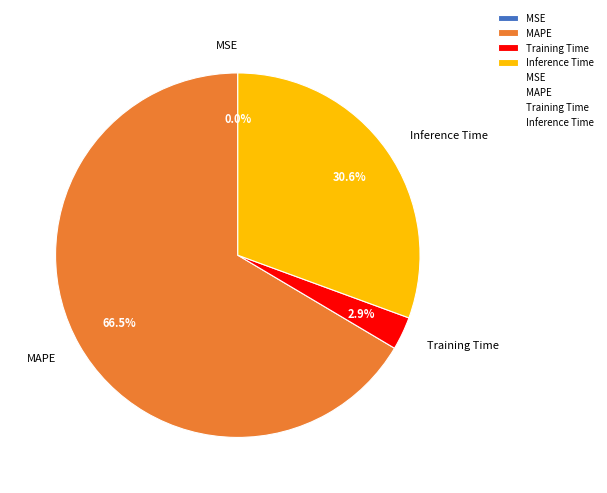

Combined, what portion of the pie is Training Time and Inference Time?

33.5%